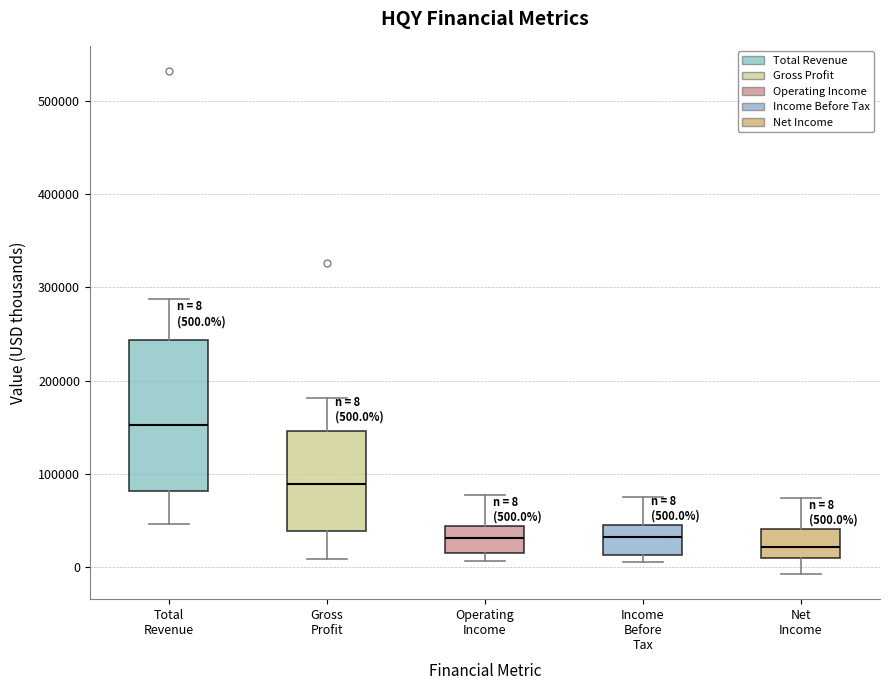

Which box is the tallest, from its lower edge to its upper edge?

Total Revenue